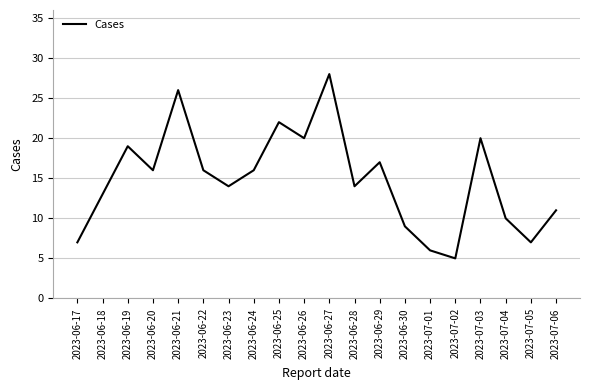

What is the difference between the maximum and minimum values?

23